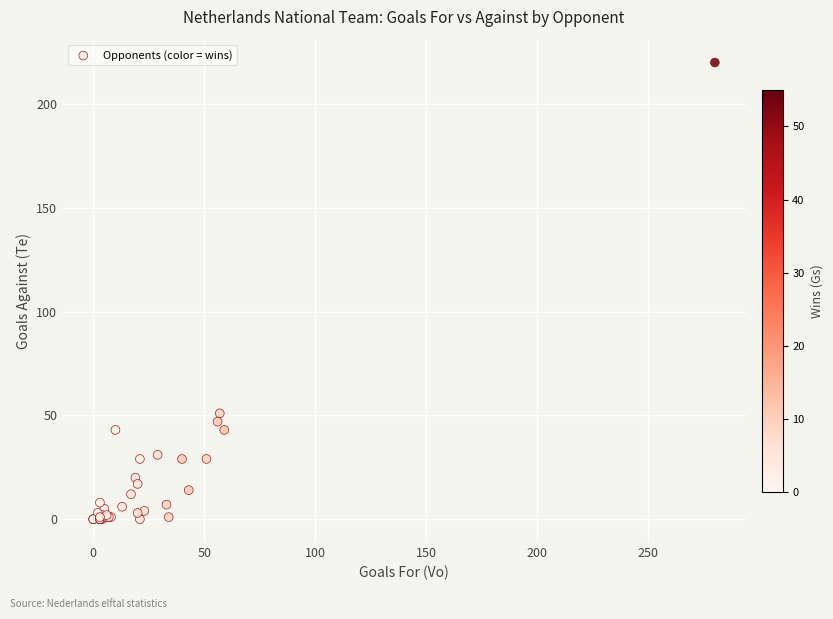

What Y value in the scatter plot is closest to 110?

51